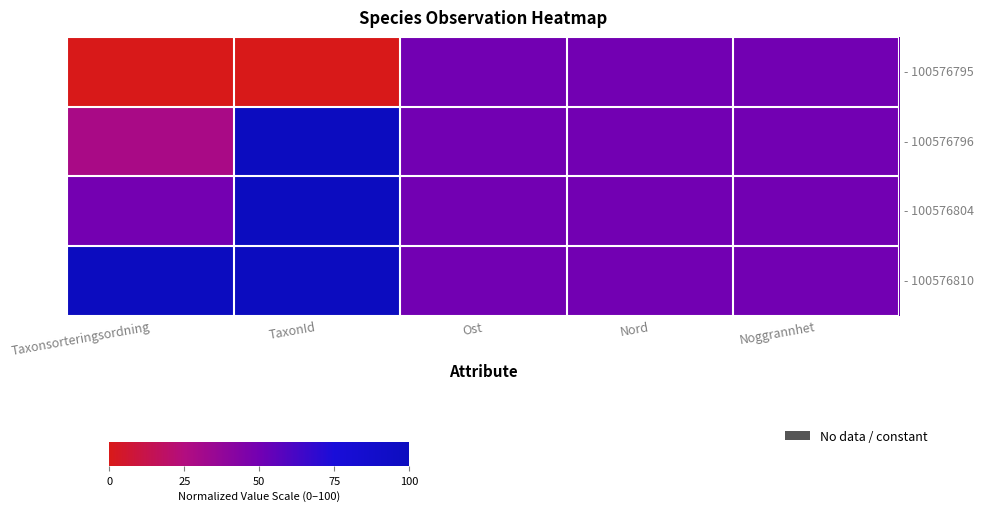

What is the greatest value displayed?

100.0